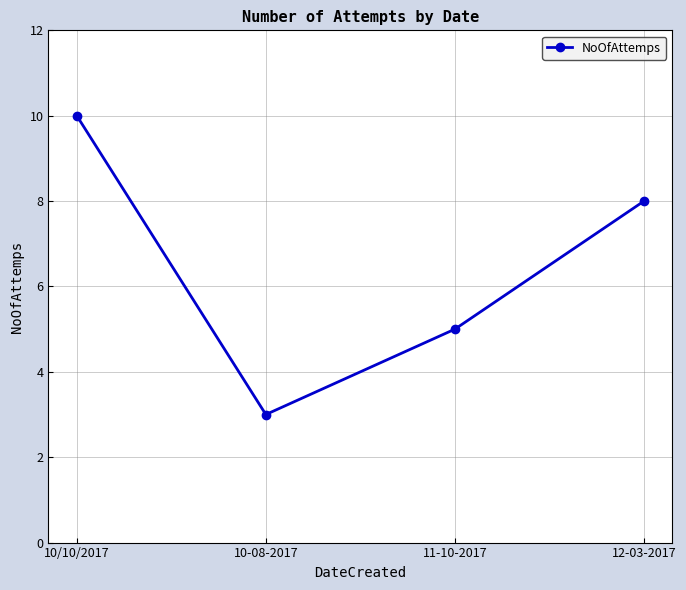

List the labels in order of value, largest first.

10/10/2017, 12-03-2017, 11-10-2017, 10-08-2017